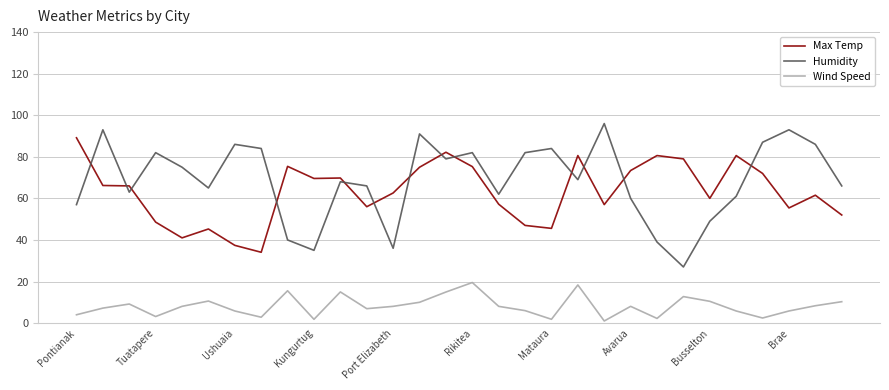

Which series has the largest range (max minus min)?

Humidity